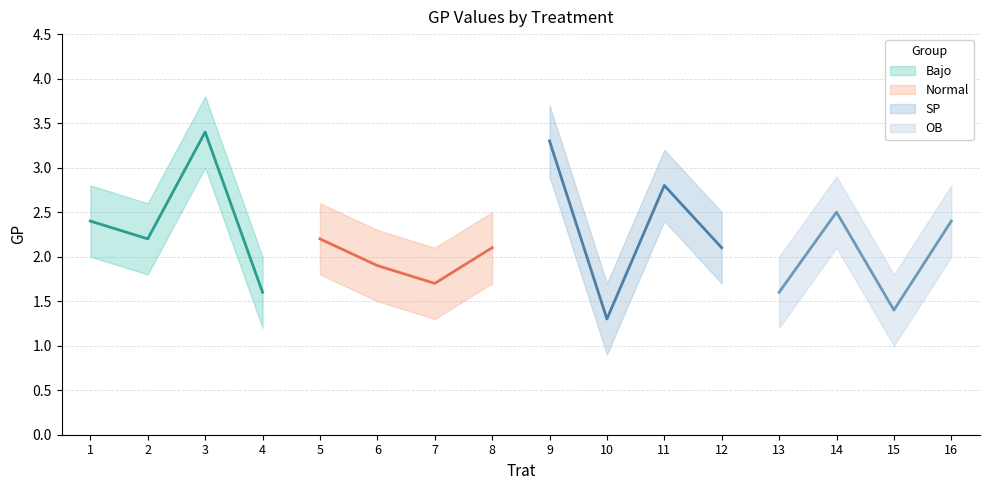

How many lines are shown in the chart?

4